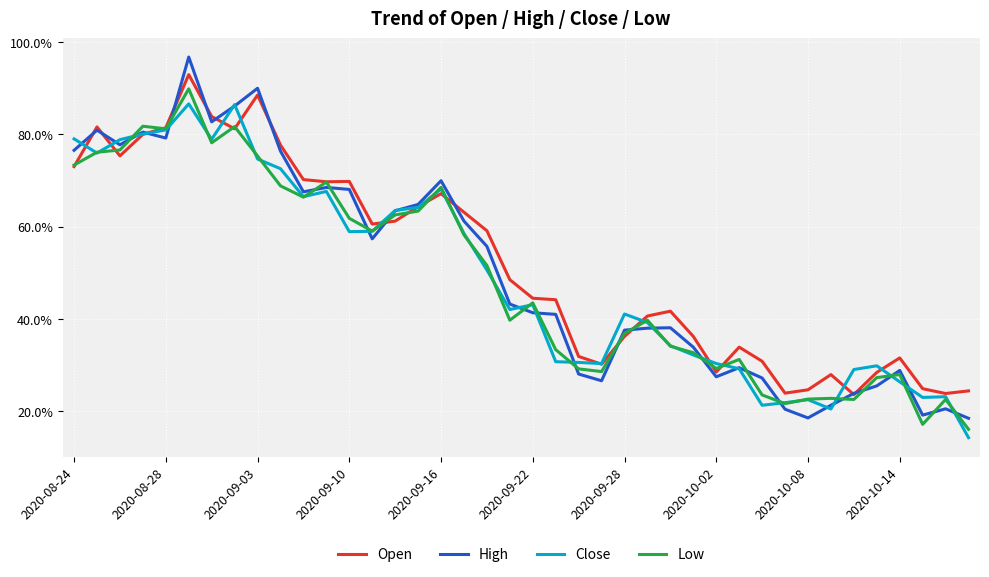

Is this an area chart (filled region under the line)?

No